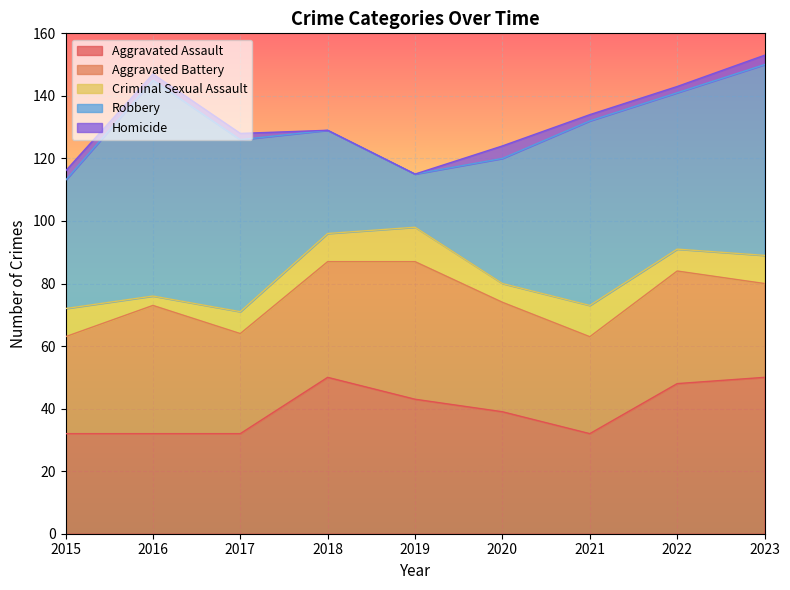

Is the value of Robbery at 2022 greater than the value of Homicide at 2016?

Yes